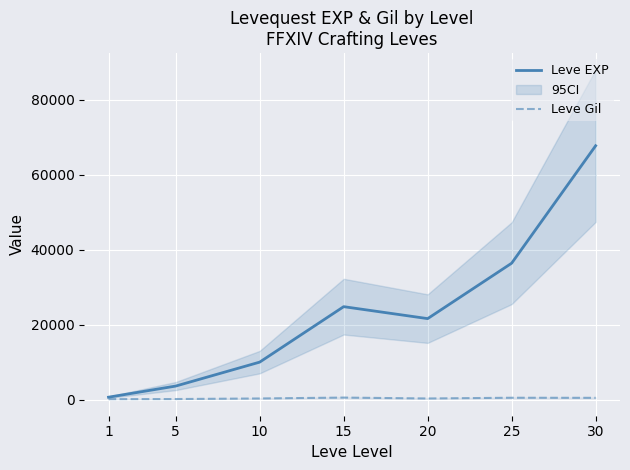

Rank the series by their maximum value, from lowest to highest.

Leve Gil, Leve EXP